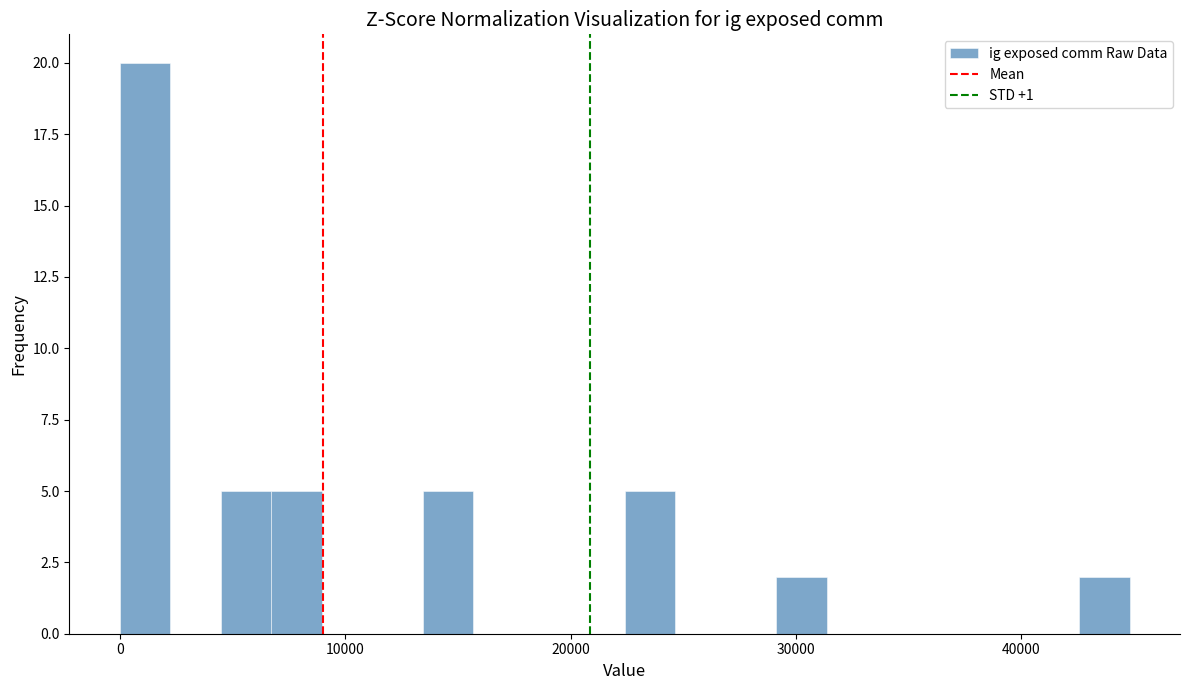

Read against the x-axis, roughly where is the centre of the tallest bar?

1000